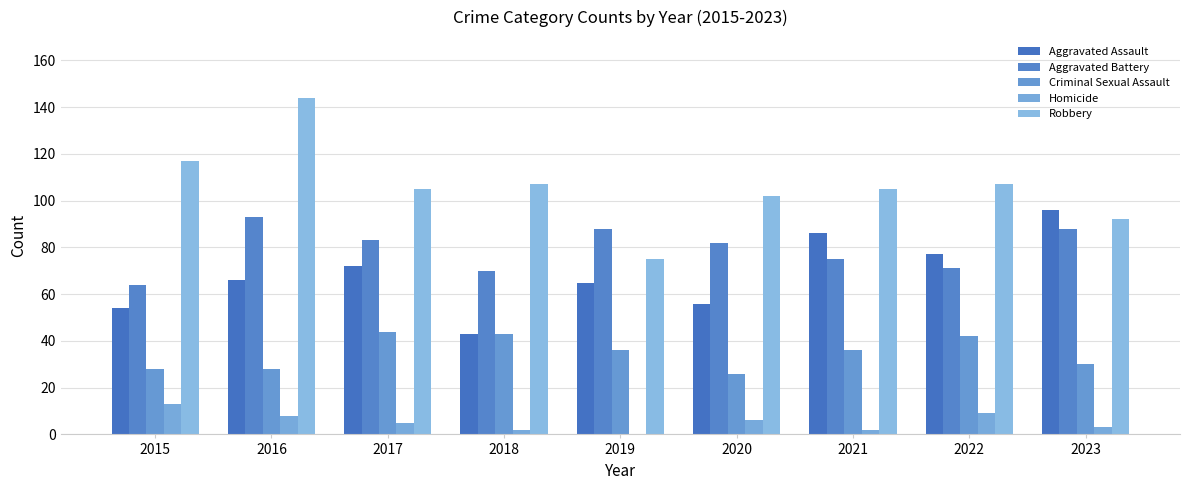

True or false: Robbery has a value of 31 at 2015.

False